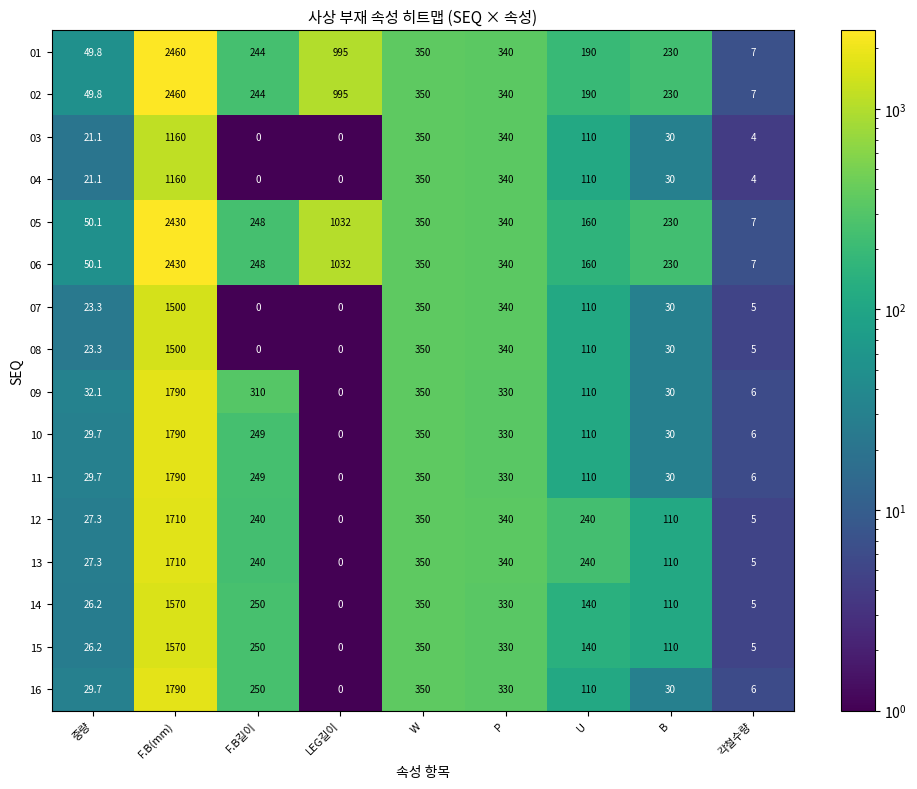

What is the sum of all 01 values?

4865.8